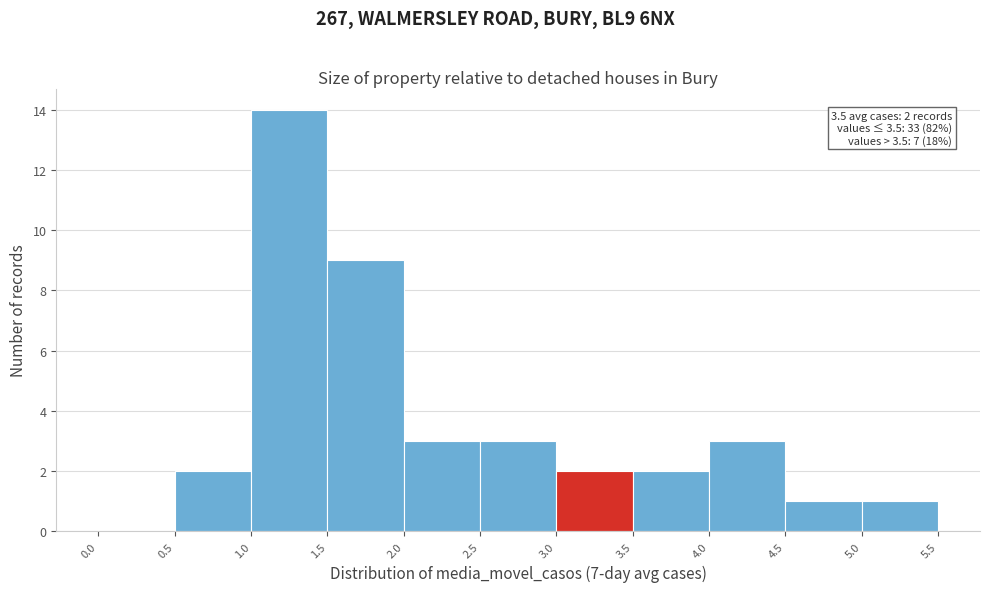

Which range on the x-axis has the tallest bar?

1.0 to 1.5